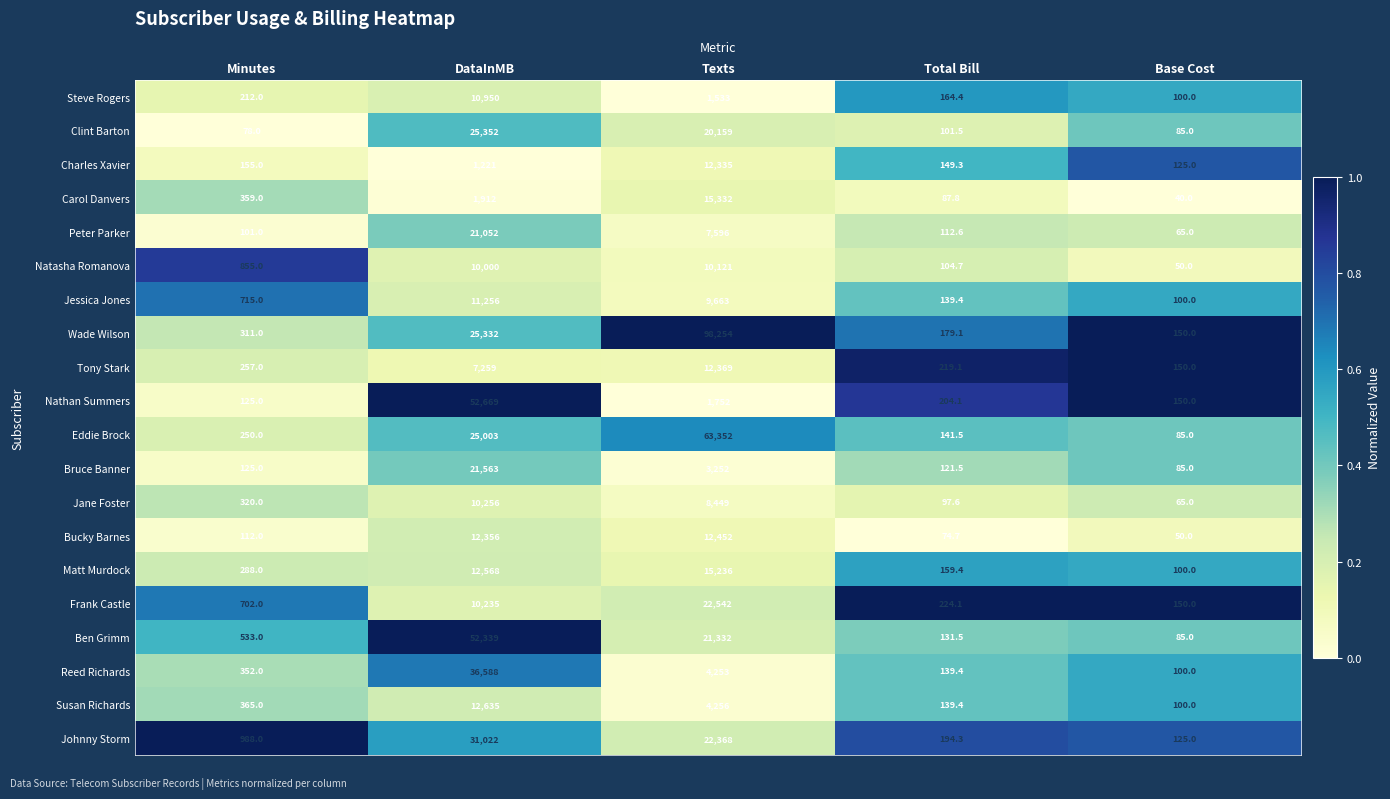

At which category is the sum across all series the highest?

DataInMB